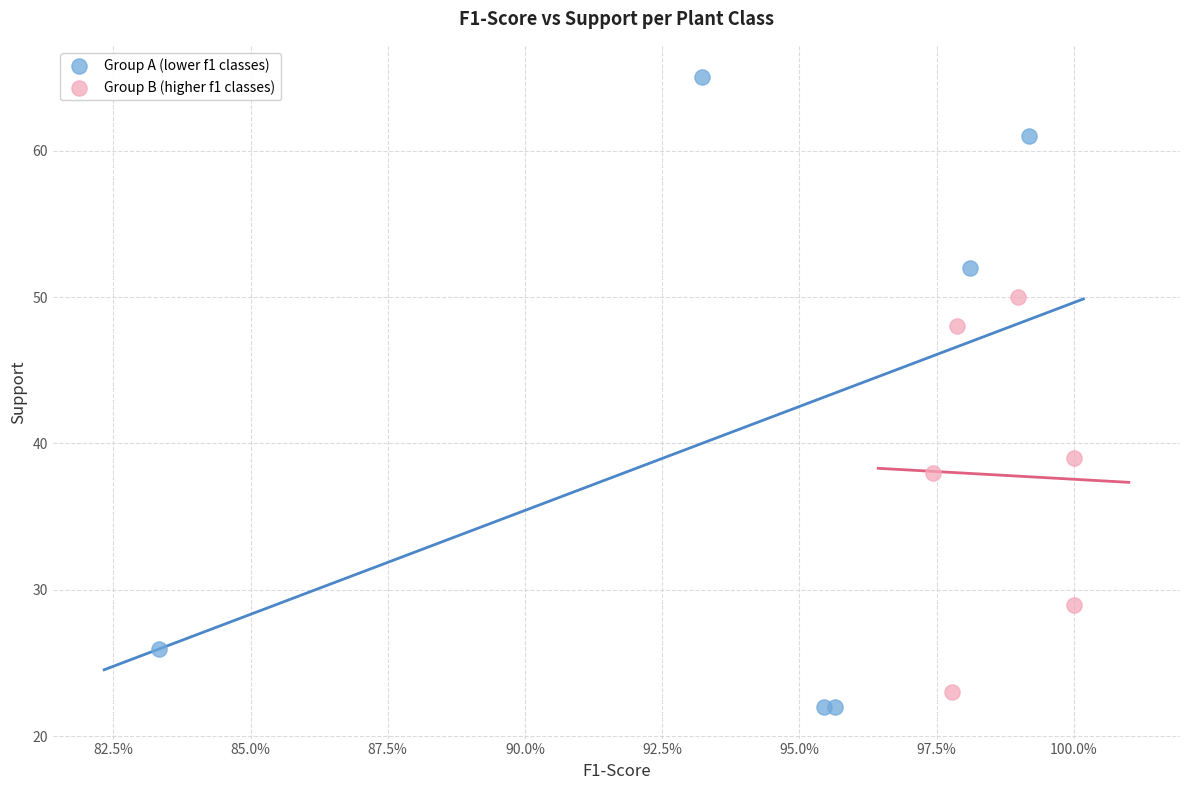

Which series contains the lowest Y value?

Group A (lower f1 classes)